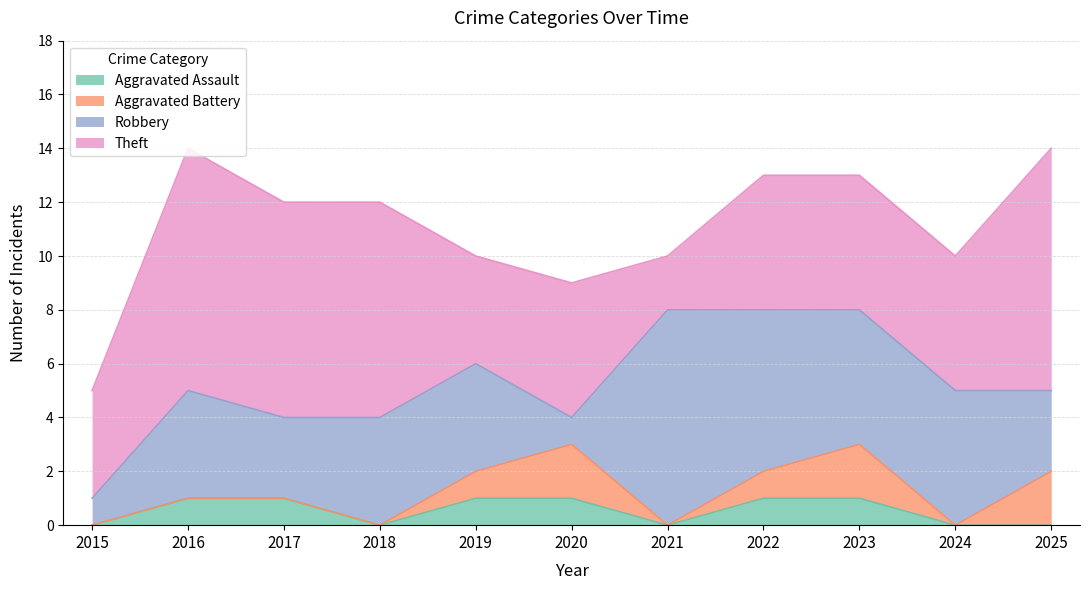

List the series in order of their peak value, highest first.

Theft, Robbery, Aggravated Battery, Aggravated Assault